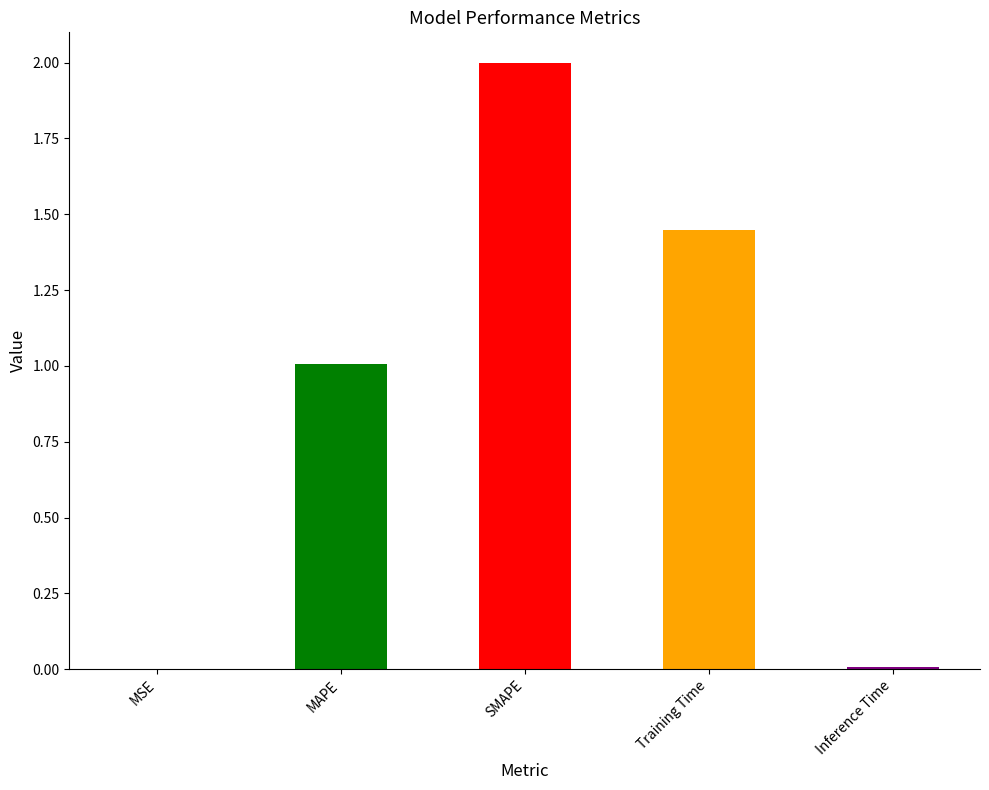

What is the sum of the values at SMAPE and Training Time?

3.4